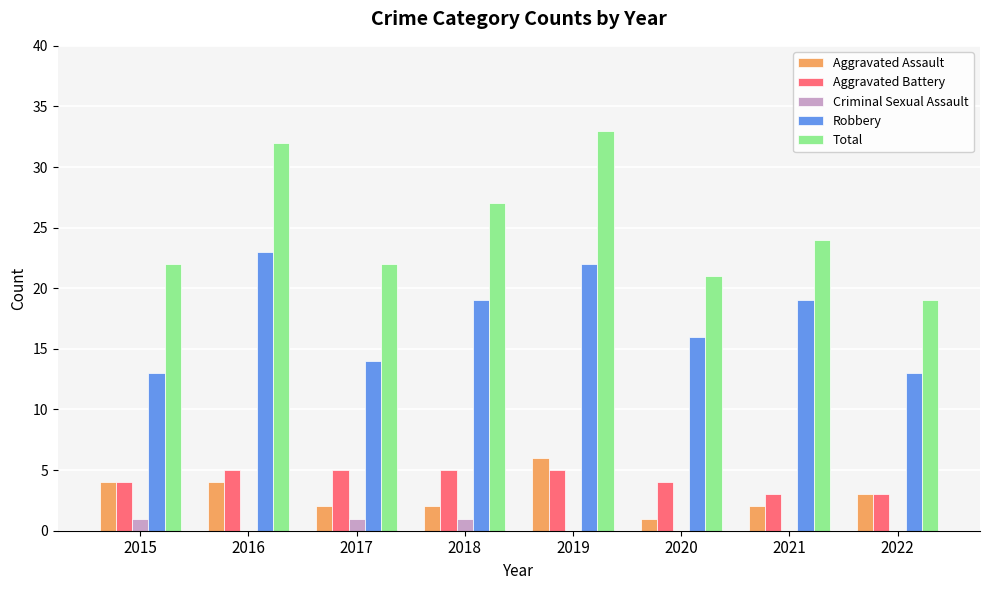

True or false: Aggravated Assault has a value of 3 at 2022.

True